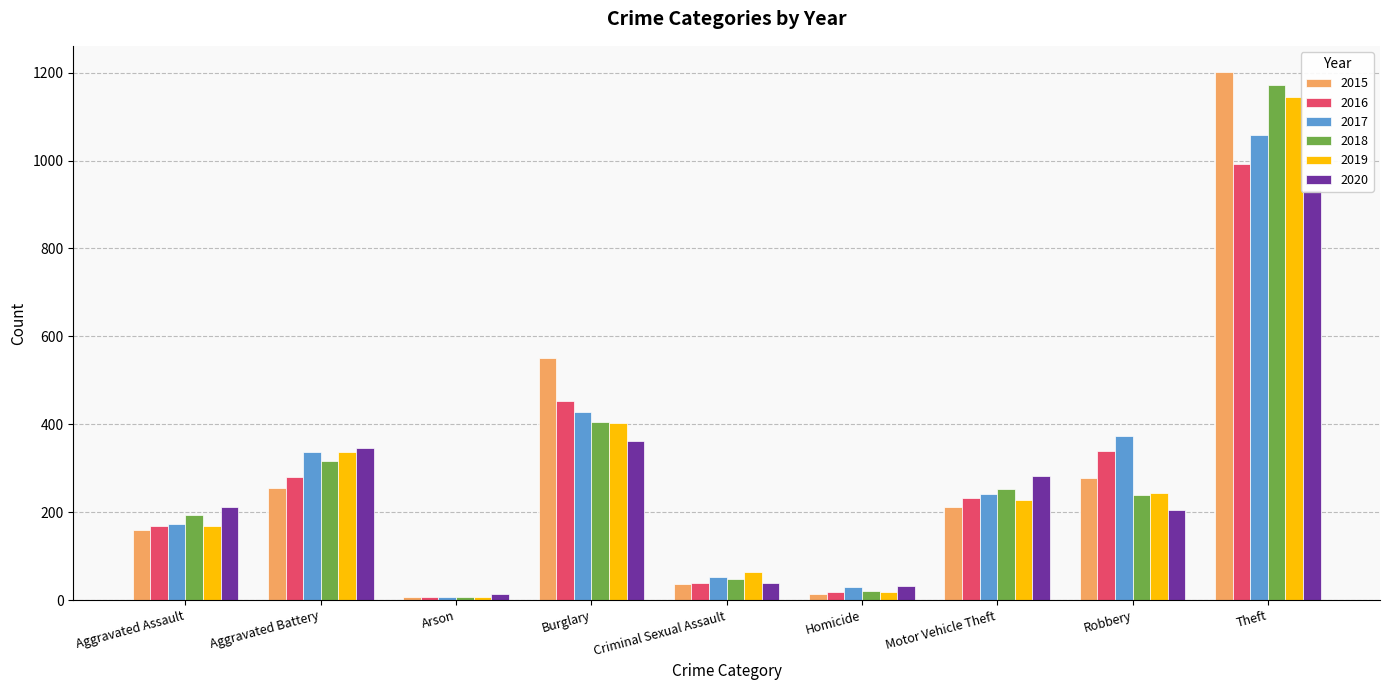

Rank the series by their maximum value, from lowest to highest.

2020, 2016, 2017, 2019, 2018, 2015